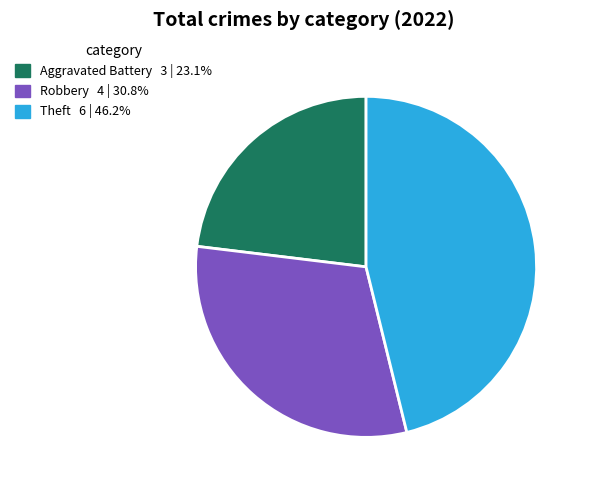

Count the number of slices in the pie.

3